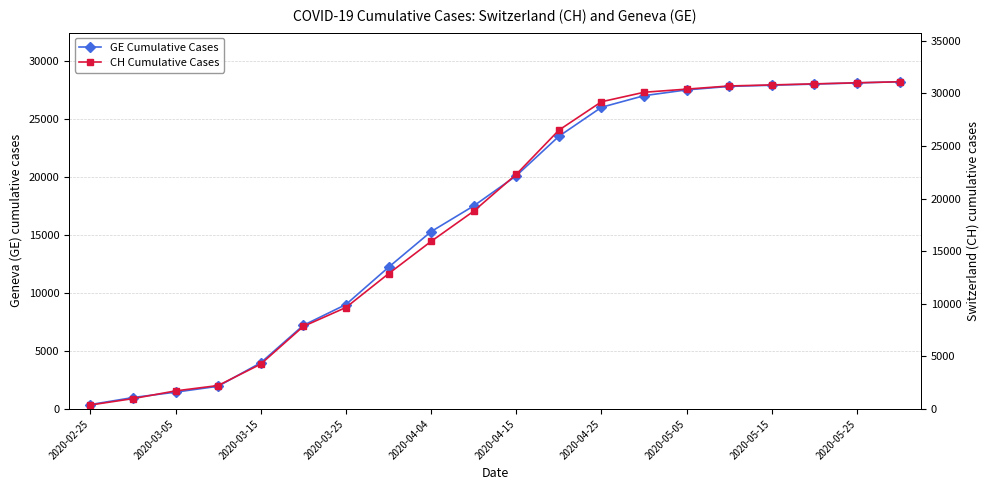

Which has a higher value, 2020-03-05 or 2020-03-25?

2020-03-25